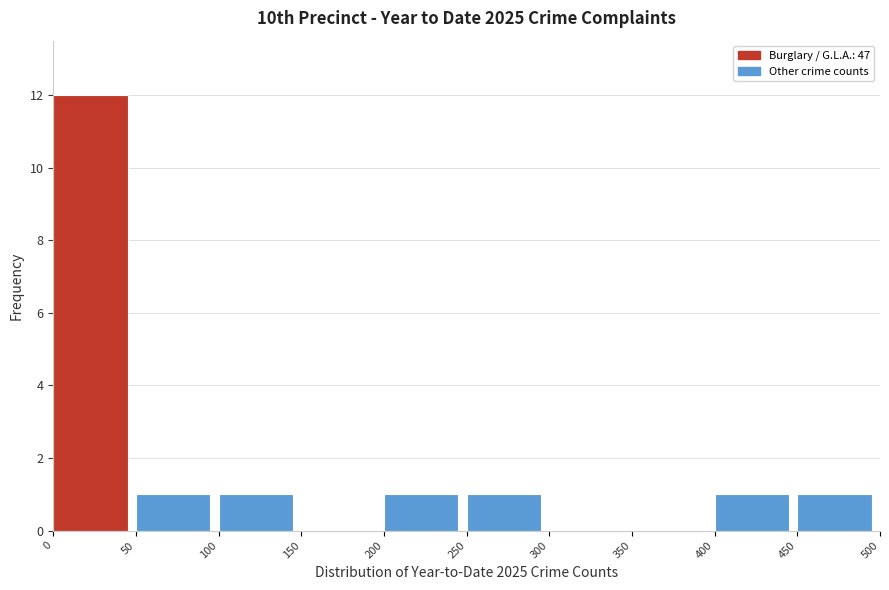

Reading left to right, transcribe this chart: for each bar, give the range it covers on the x-axis and its height. The values are not printed on the chart, so give them approximately, as read against the axis.

0 to 50: 12
50 to 100: 1
100 to 150: 1
150 to 200: 0
200 to 250: 1
250 to 300: 1
300 to 350: 0
350 to 400: 0
400 to 450: 1
450 to 500: 1